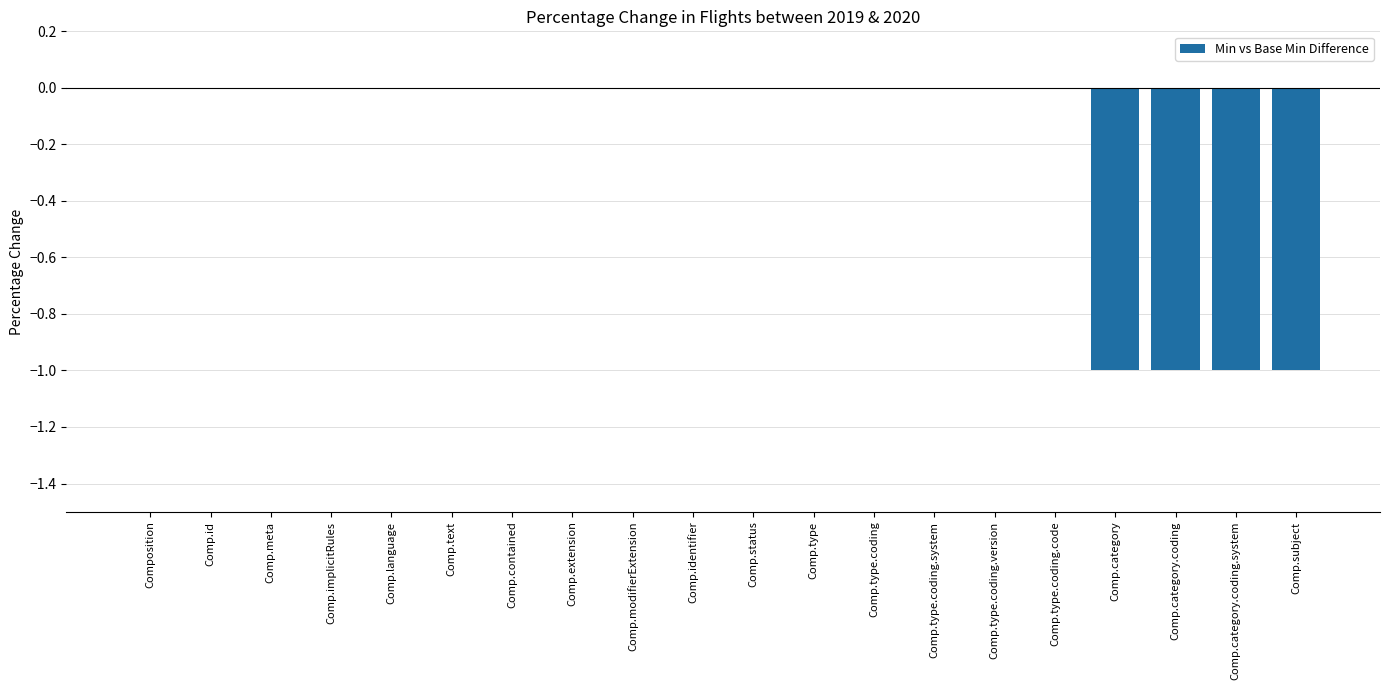

What is the sum of all values?

-4